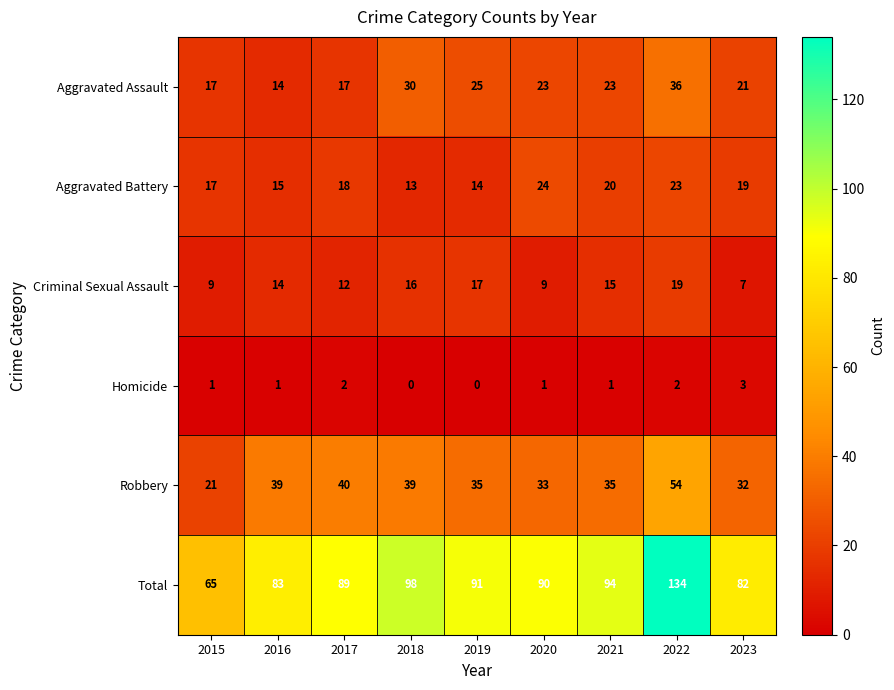

How many distinct data groups are displayed?

6